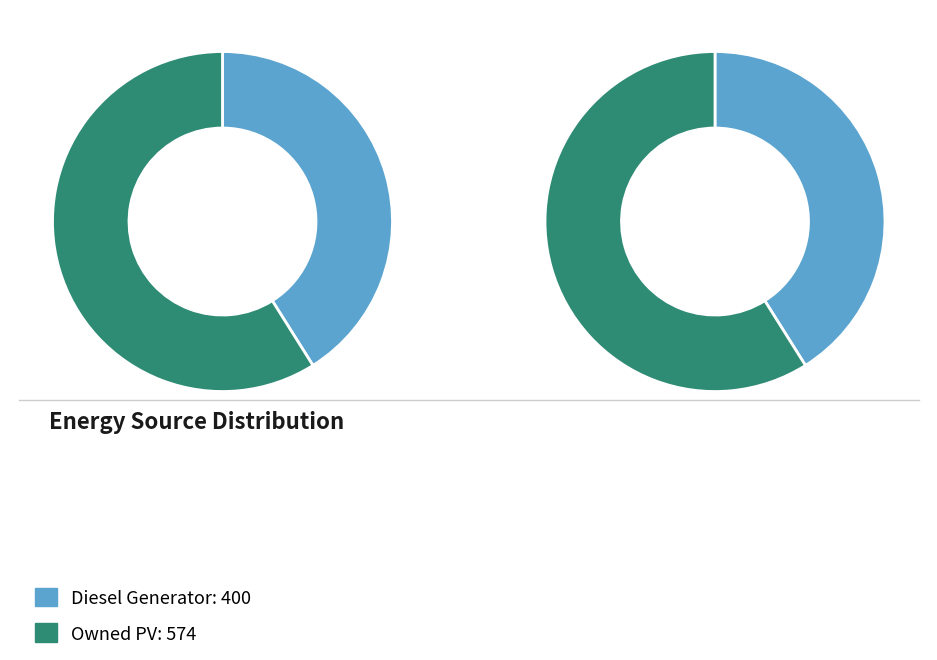

To the nearest percent, what portion does Owned PV represent?

59%